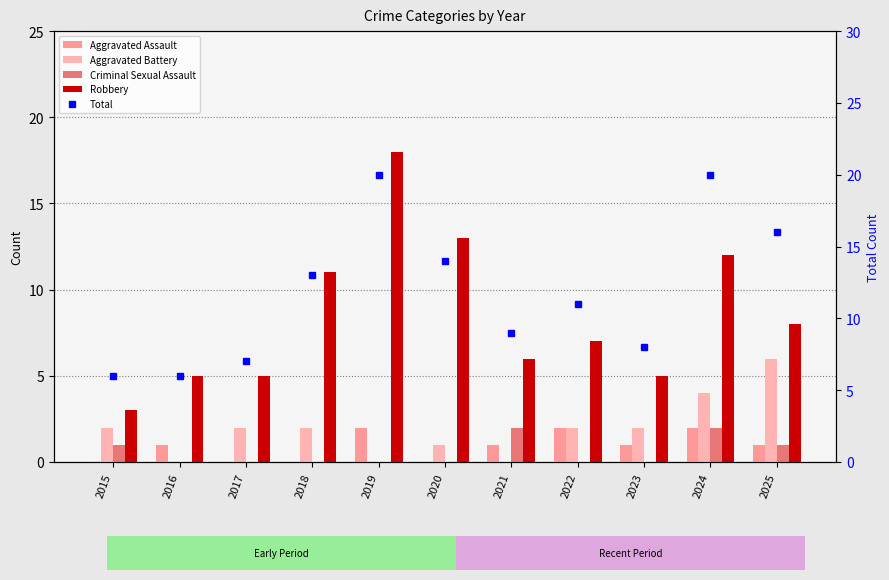

At which category is the sum across all series the highest?

2019